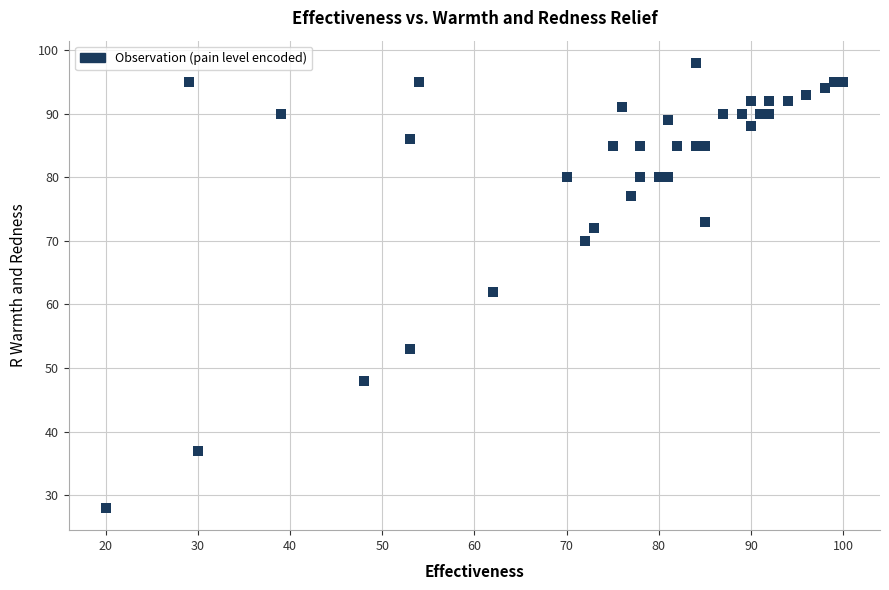

What Y value in the scatter plot is closest to 63?

62